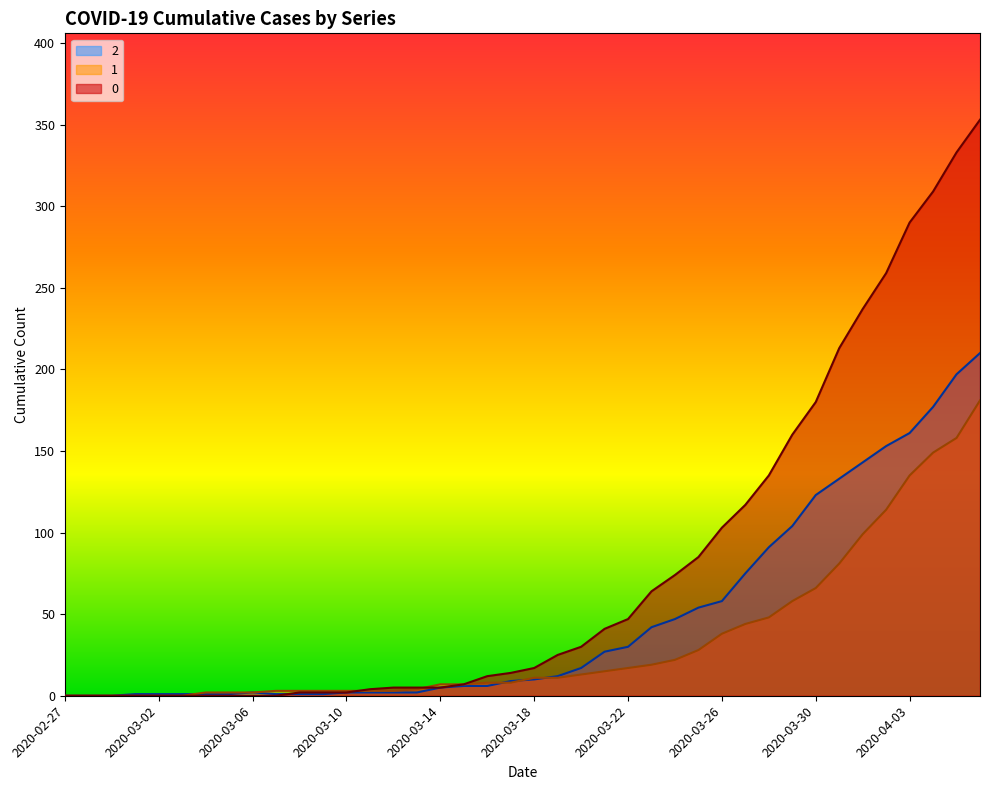

Rank the series by their average value, from highest to lowest.

0, 2, 1